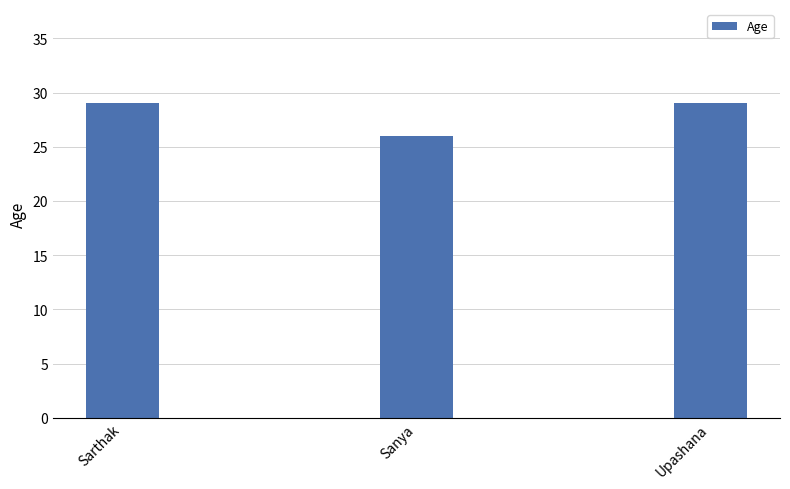

What is the value of the 1st bar from the left?

29